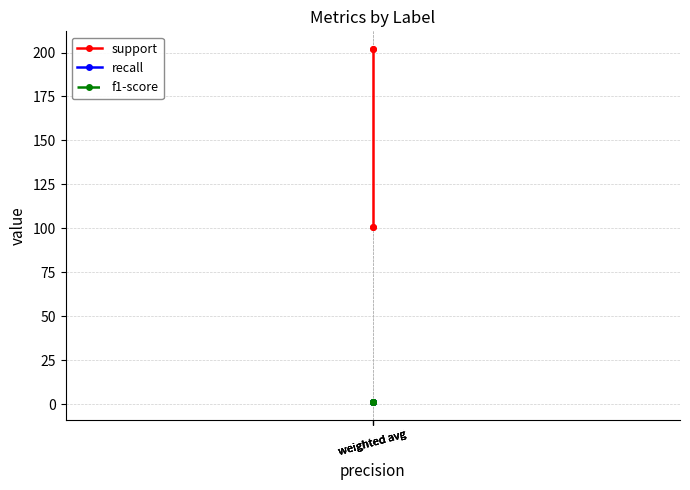

Which series has the widest spread of values?

support